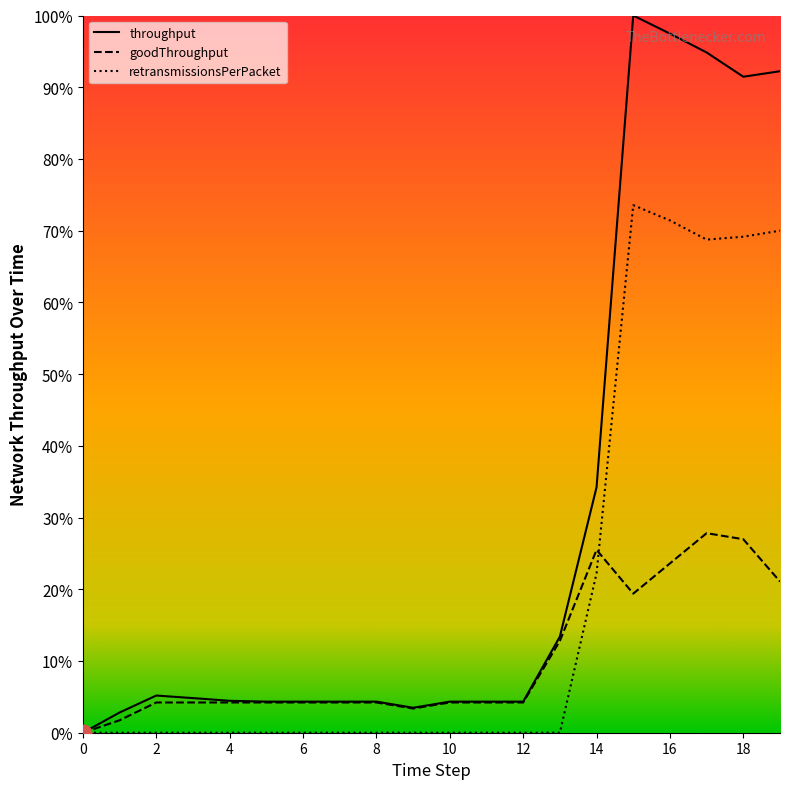

Does the chart display data point markers on the line(s)?

No